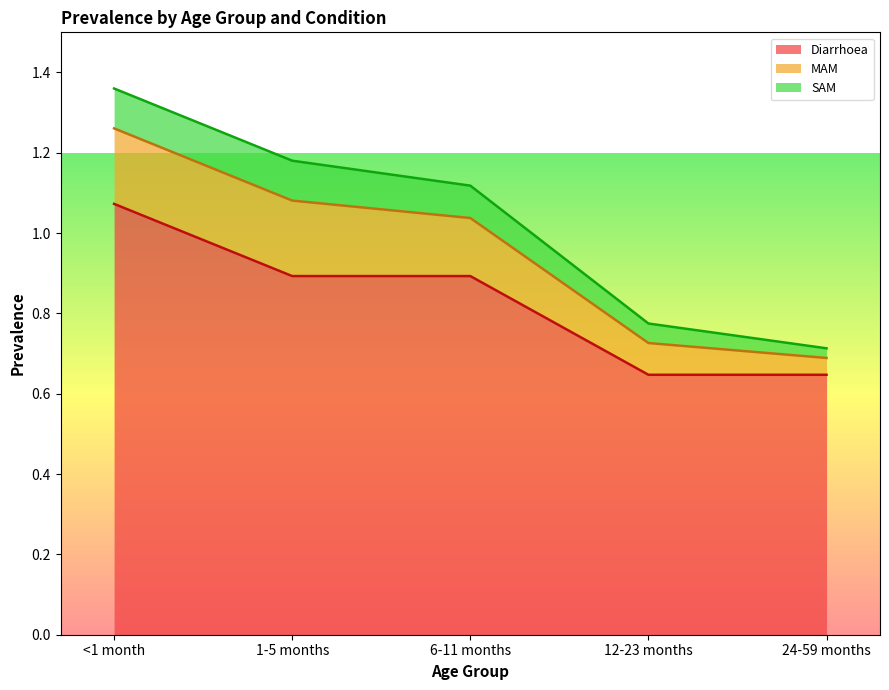

What is the label of the 3rd point from the right?

6-11 months